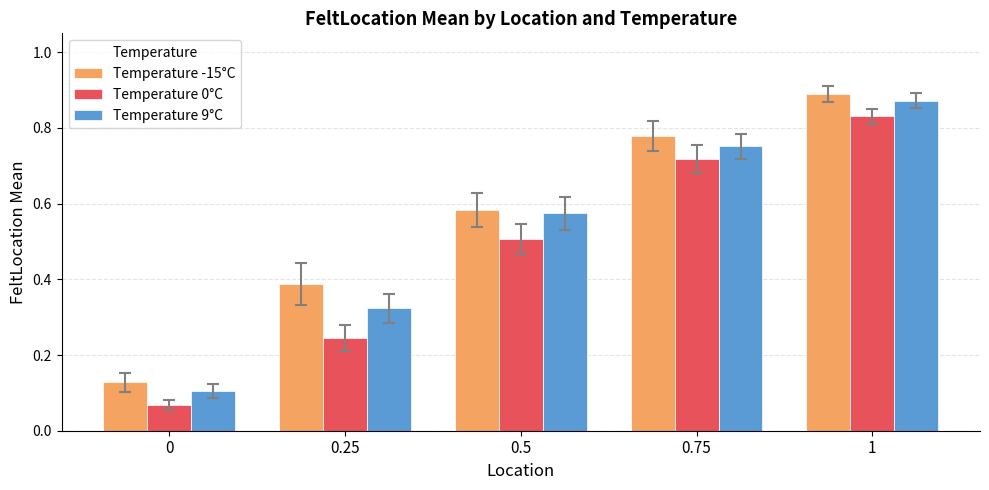

At which label does Temperature -15°C reach its peak?

1